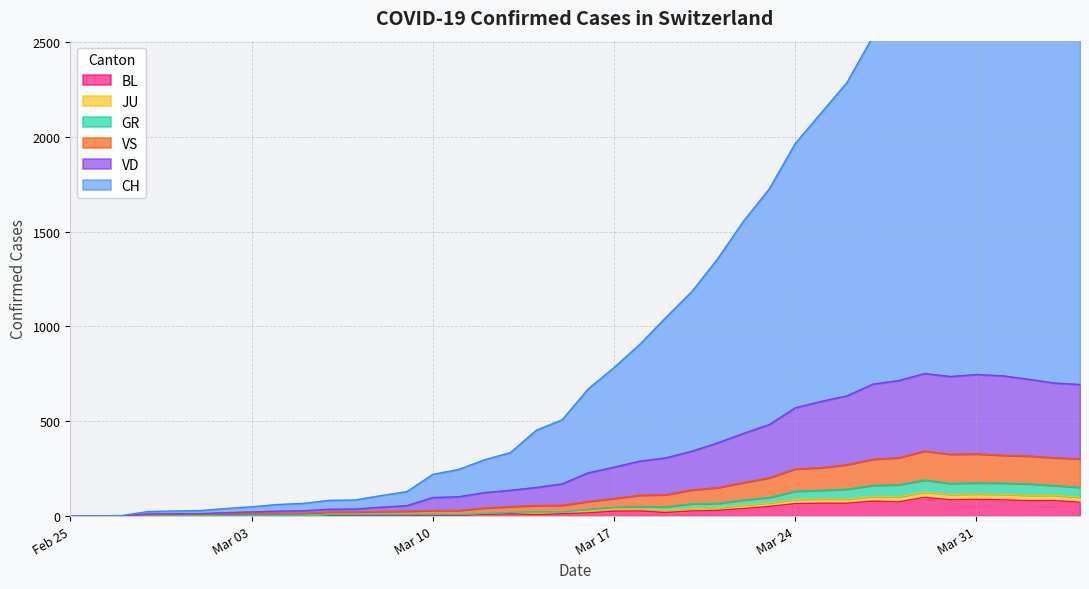

True or false: GR and VD intersect in this chart.

False